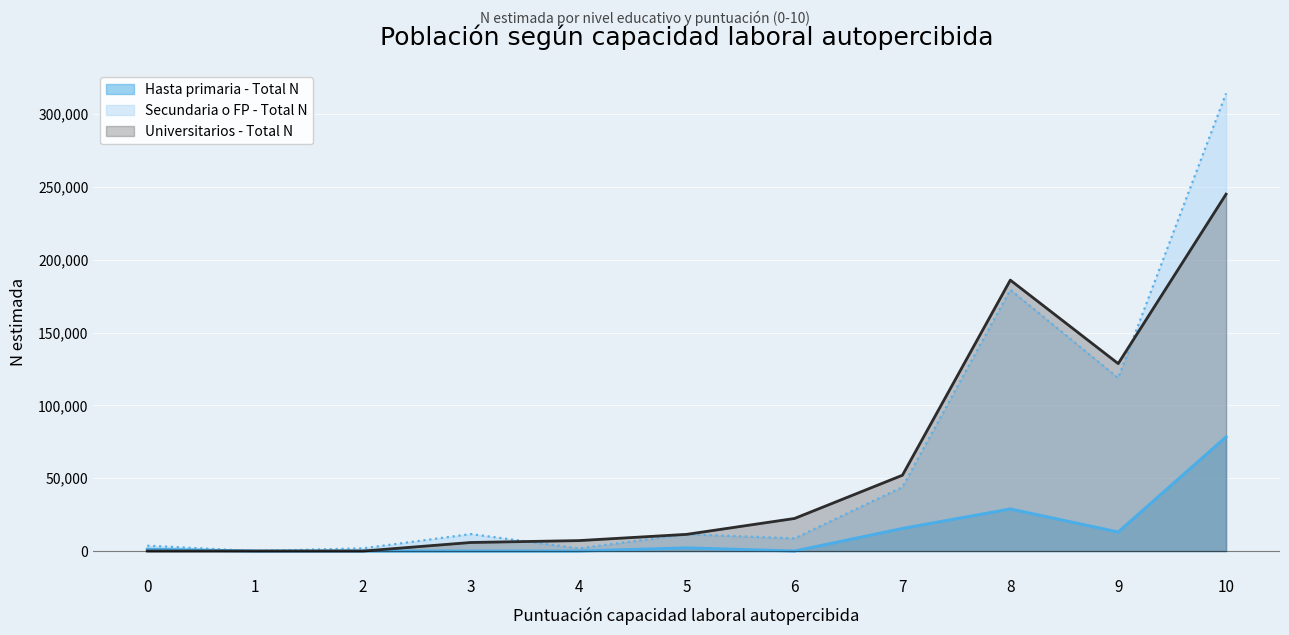

At which category does Universitarios - Total N reach its first local peak?

8